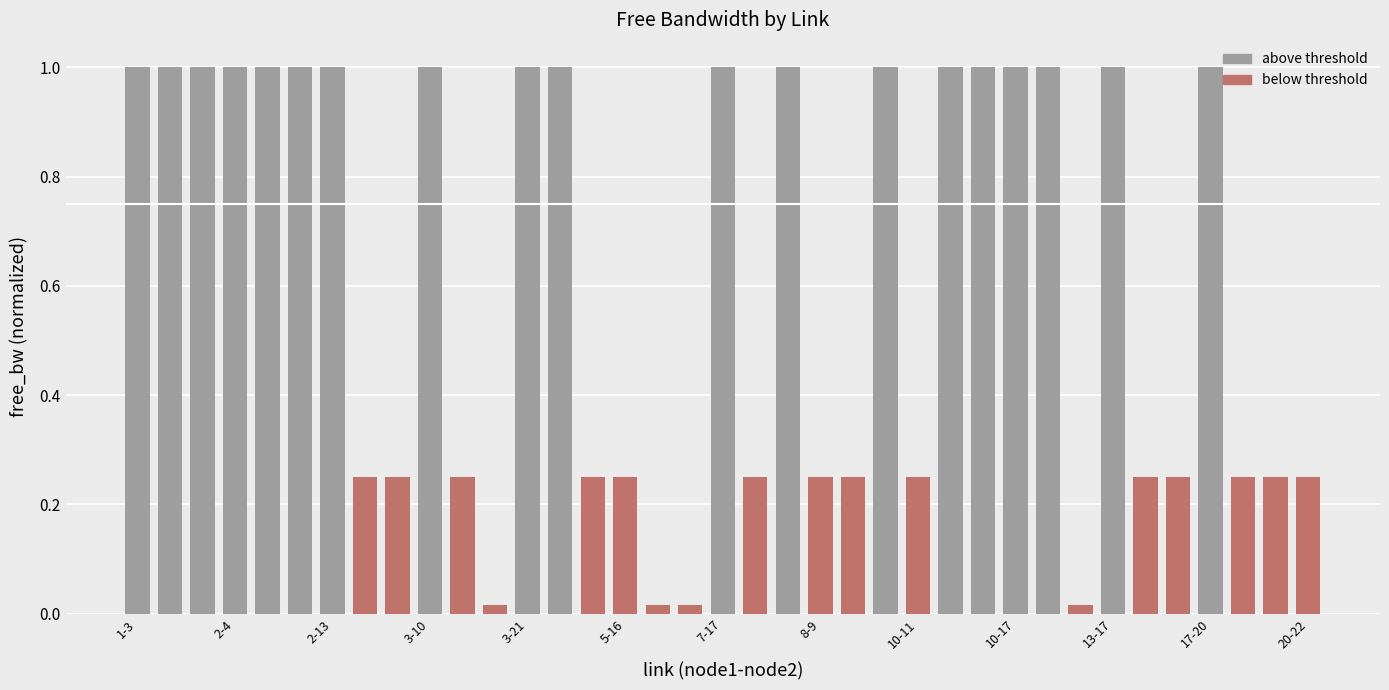

Does the chart contain any negative values?

No